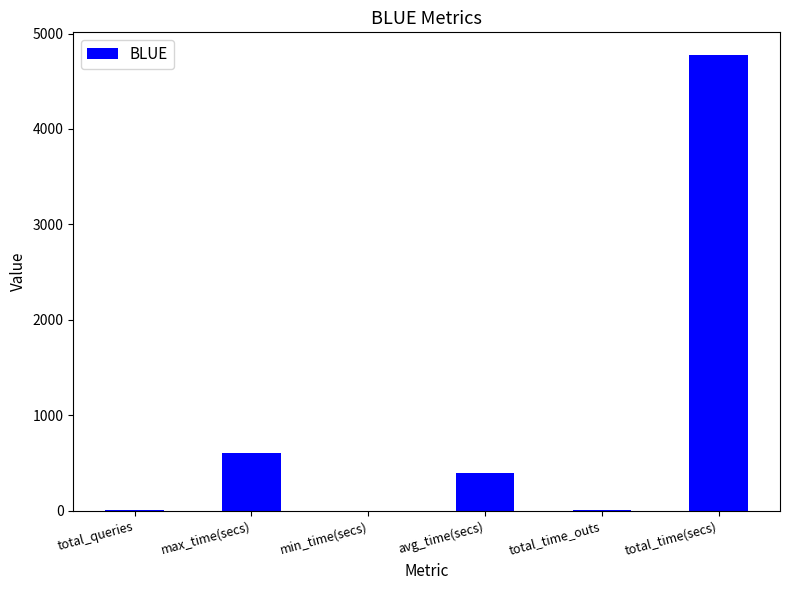

Are the bars horizontal?

No